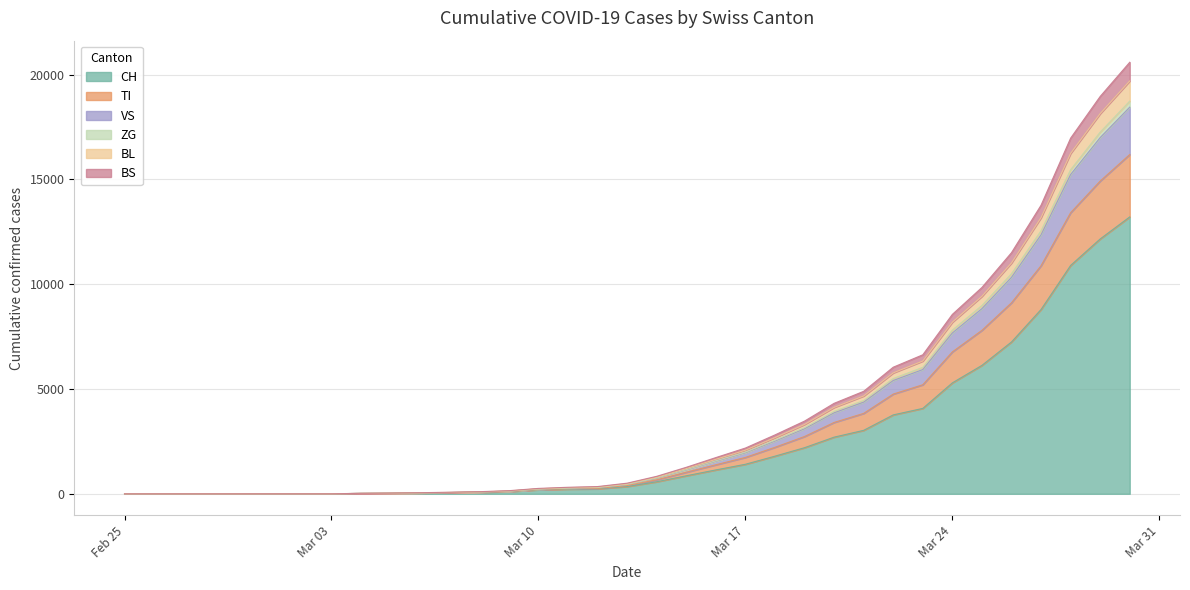

True or false: CH and BL intersect in this chart.

False